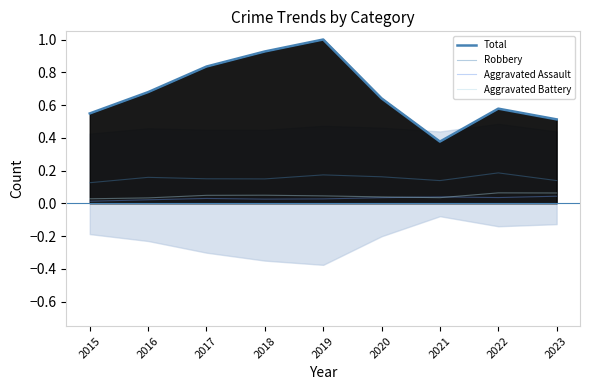

How many data points does each series have?

9